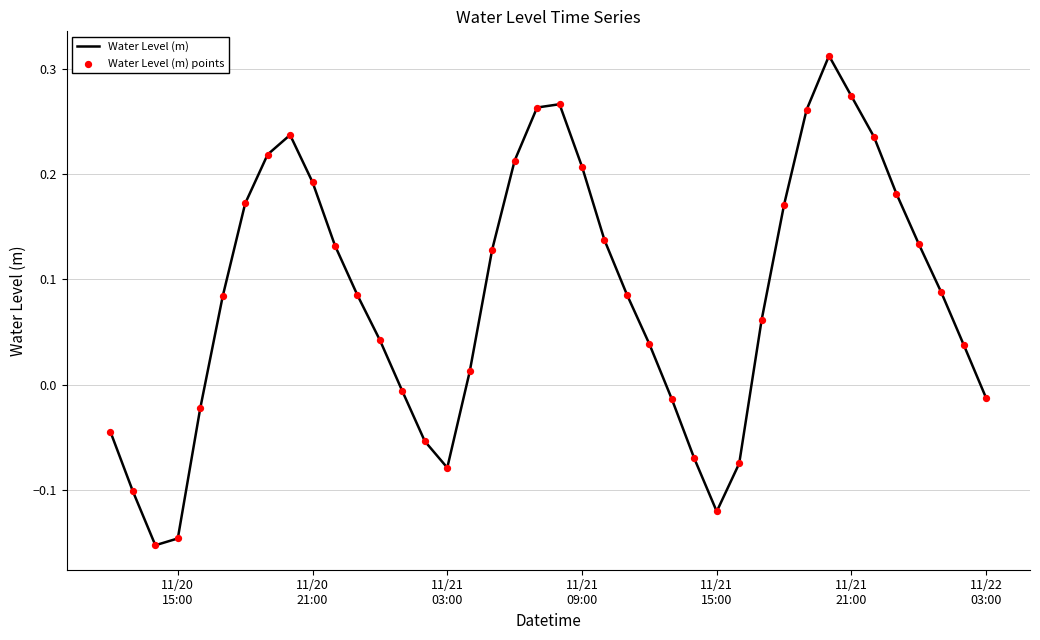

What is the difference between the maximum and minimum values?

0.5